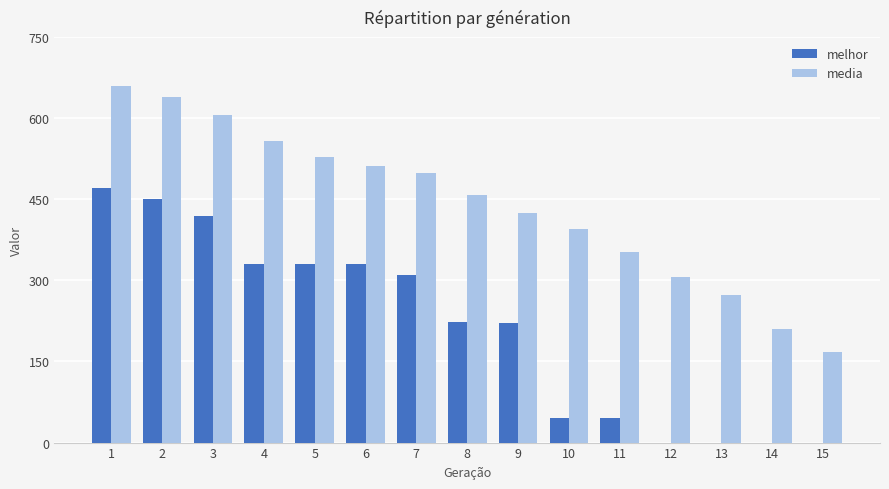

The value of media at 3 is 890.7. True or false?

False